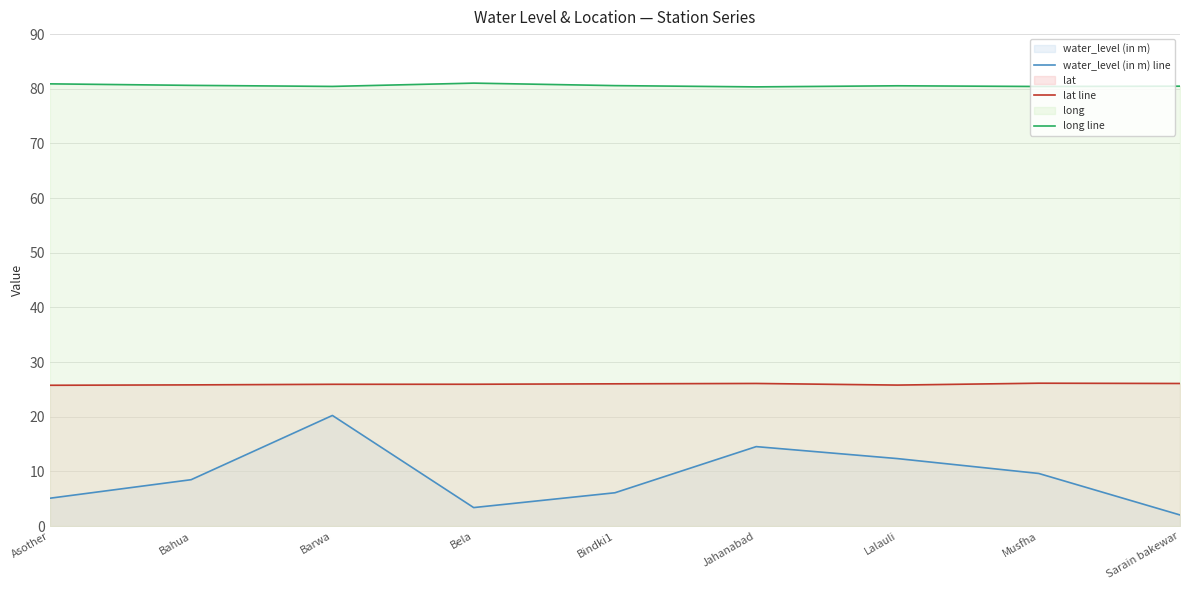

Reading left to right, transcribe all the data shown in this chart.

water_level (in m) line: 5.1	8.5	20.2	3.4	6.1	14.6	12.4	9.6	2.0
lat line: 25.8	25.8	25.9	26.0	26.0	26.1	25.8	26.1	26.1
long line: 80.9	80.6	80.4	81.0	80.6	80.3	80.5	80.4	80.5